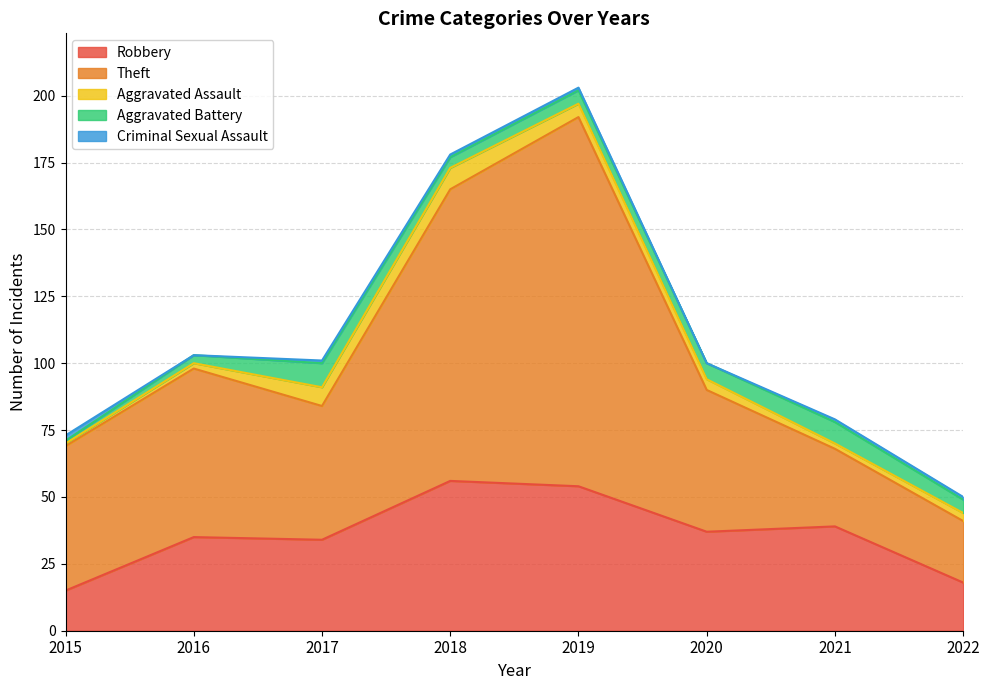

At which label does Criminal Sexual Assault reach its peak?

2015